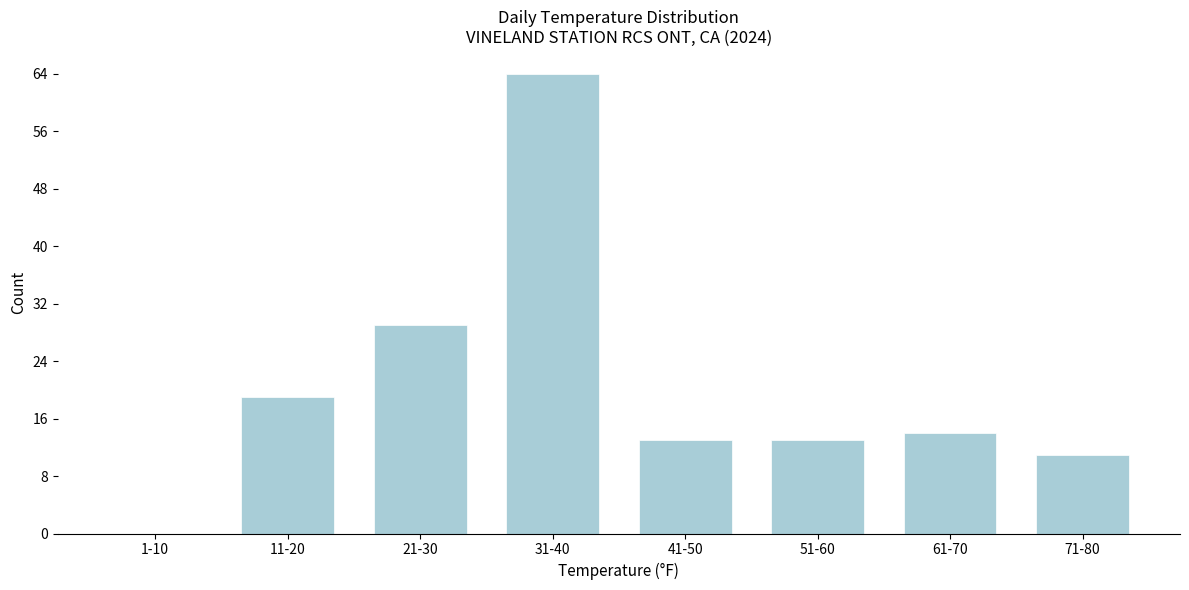

Reading right to left, list all the values displayed in this chart.

71-80=11	61-70=14	51-60=13	41-50=13	31-40=64	21-30=29	11-20=19	1-10=0